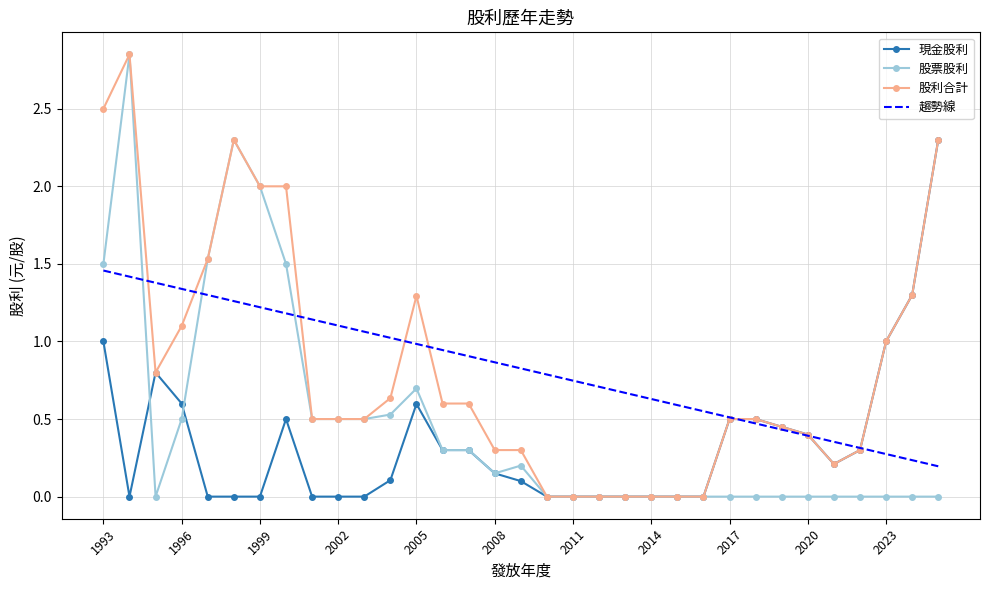

What is the highest value of the 現金股利 series?

2.3